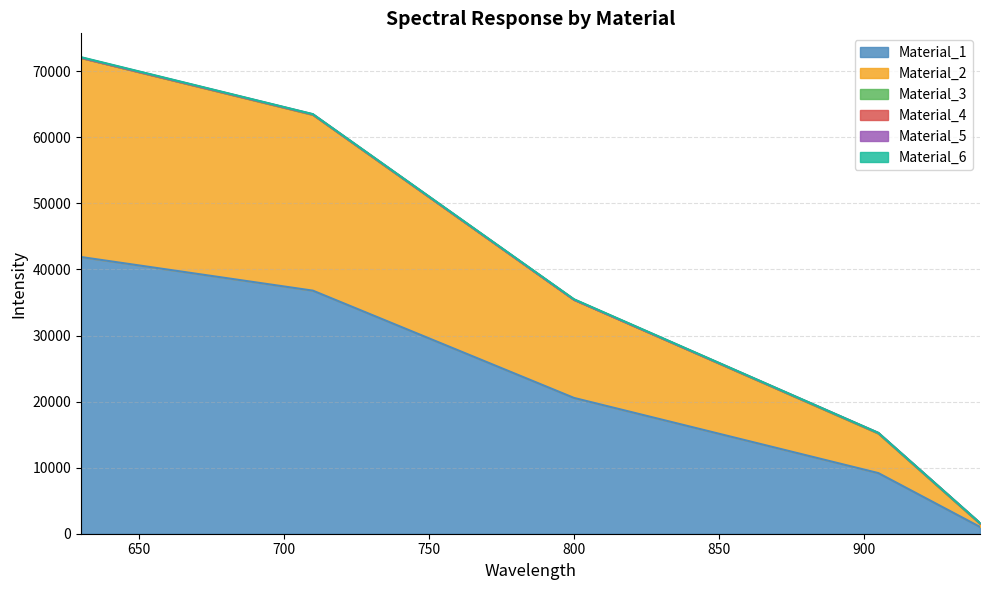

What is the spread (max minus min) of values at 630.188?

41867.8